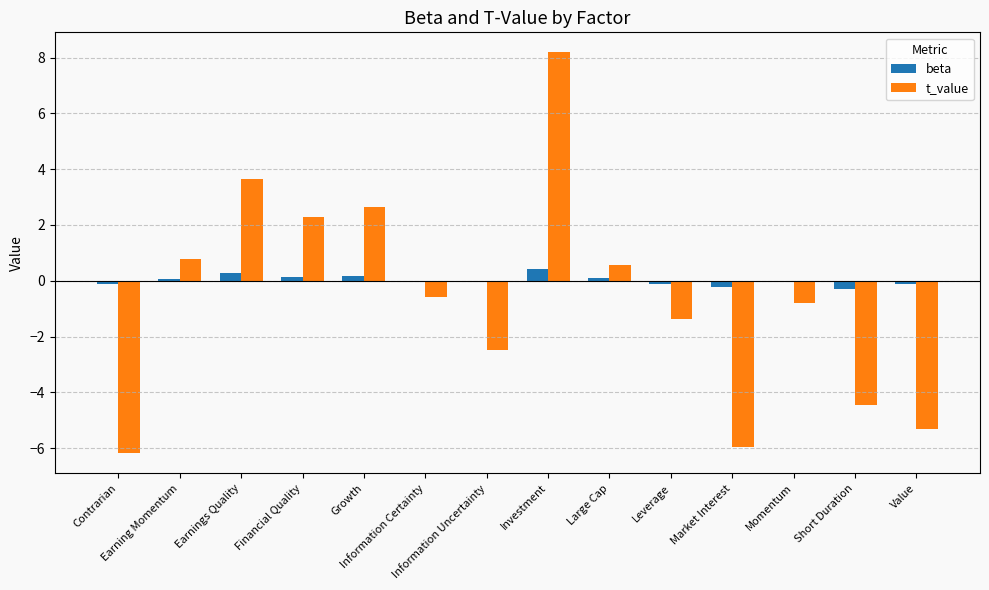

What is the sum of the beta values at Earnings Quality and Growth?

0.4